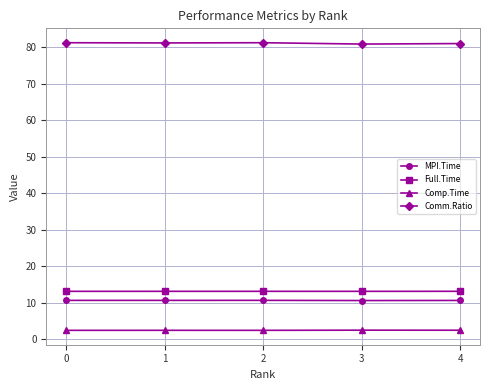

True or false: MPI.Time and Comp.Time cross at least once.

False